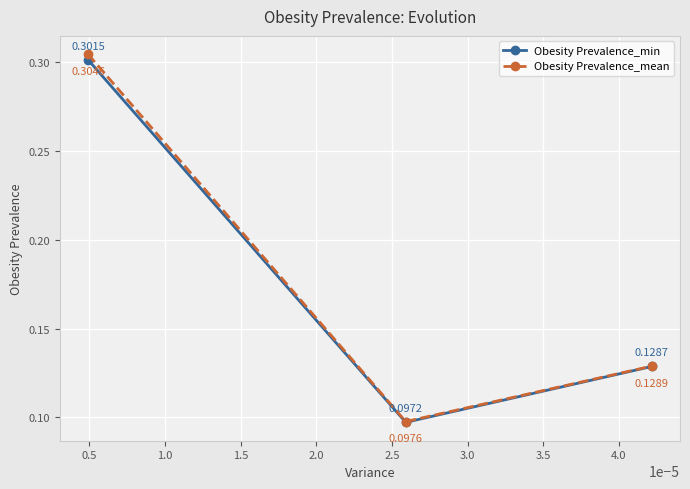

At how many categories does at least one series exceed 0?

3